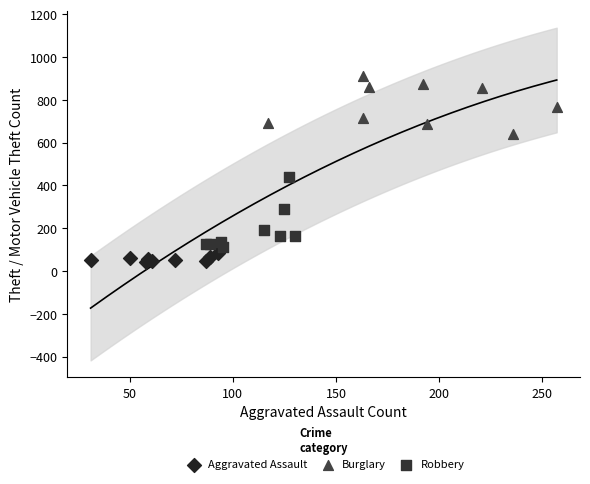

Which series has the widest spread of Y values?

Robbery